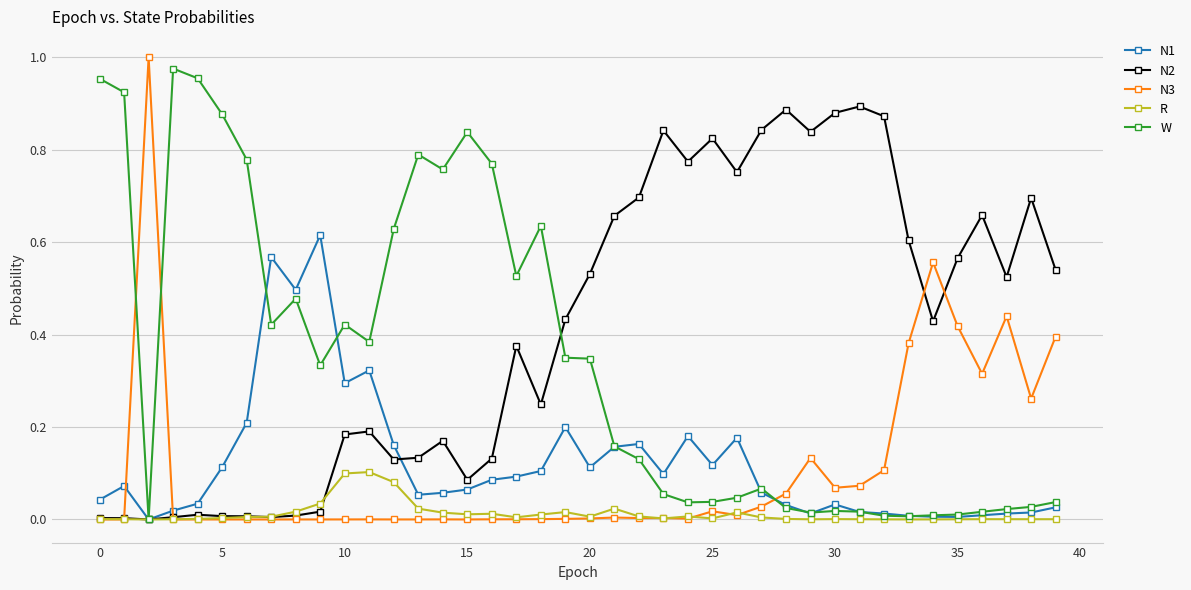

Which series has the largest total across all categories?

N2